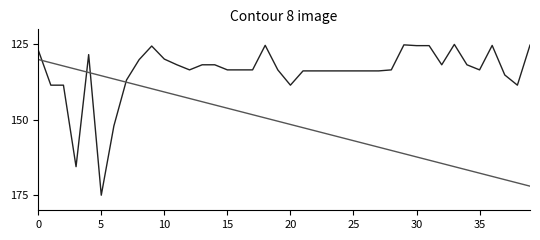

What is the smallest value displayed?

125.0